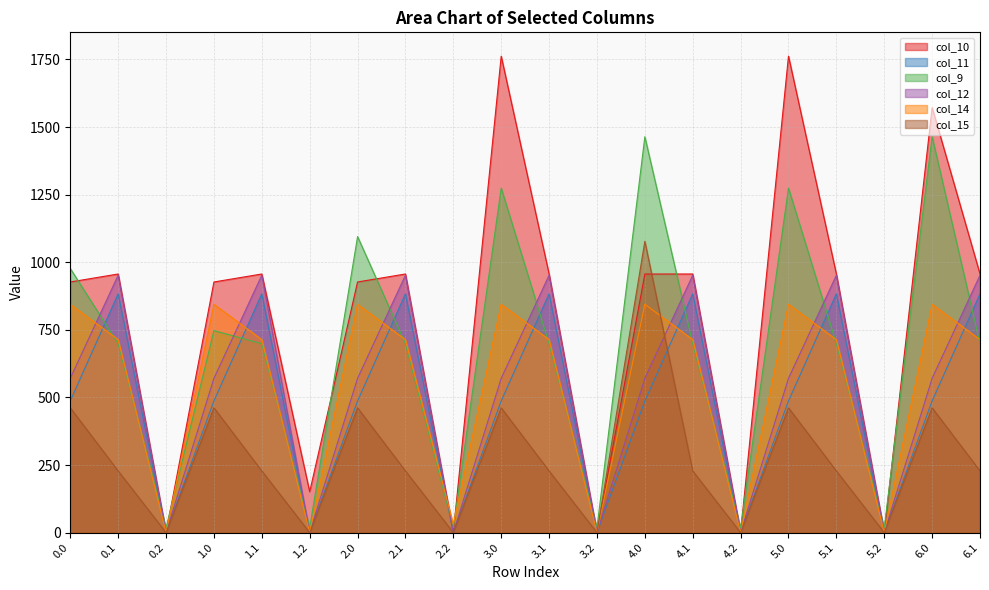

Rank the categories by col_9 value from highest to lowest.

4.0, 6.0, 3.0, 5.0, 2.0, 0.0, 1.0, 0.1, 1.1, 2.1, 3.1, 4.1, 5.1, 6.1, 0.2, 1.2, 2.2, 3.2, 4.2, 5.2